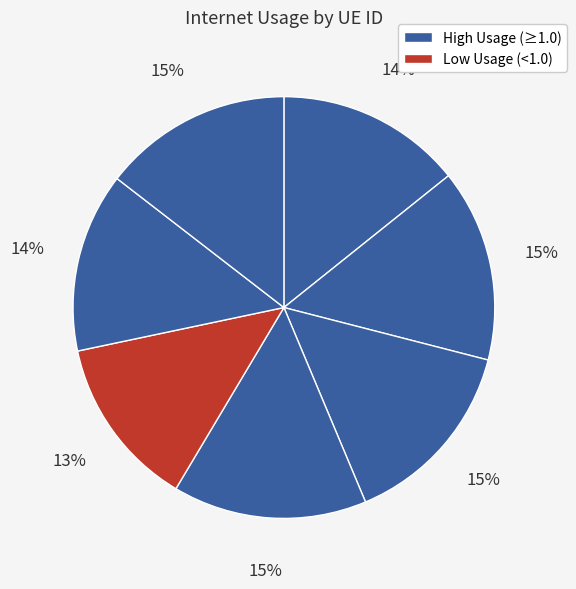

Is there a majority slice in this chart?

No